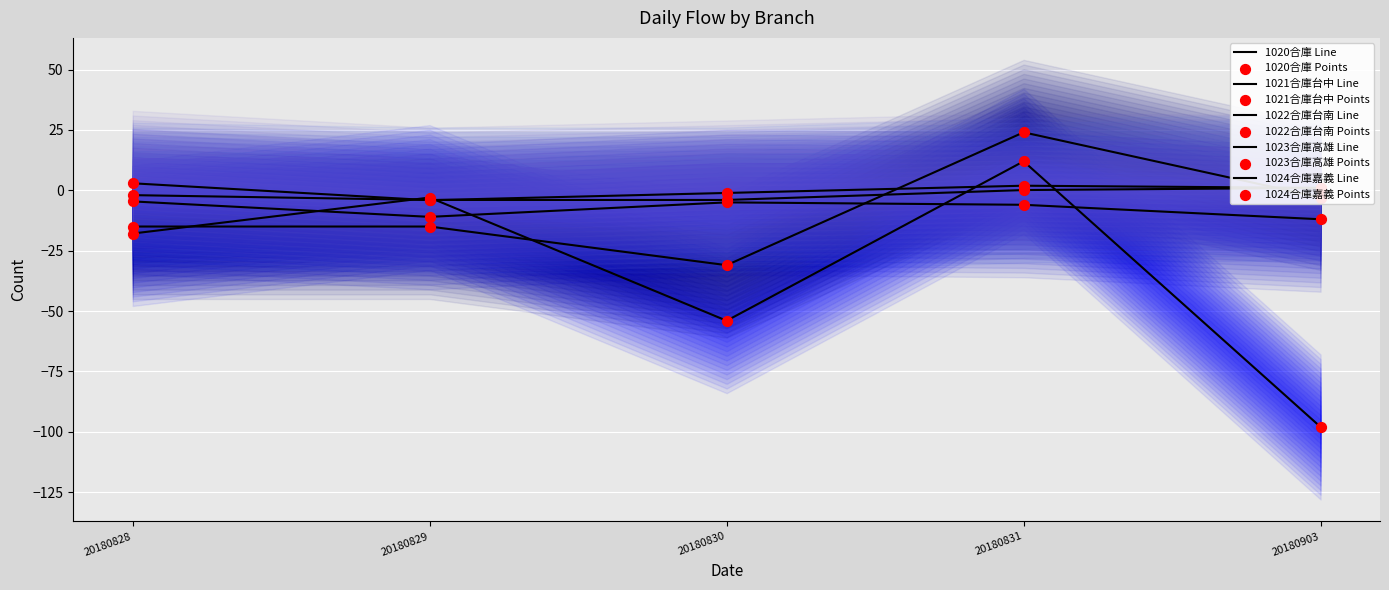

Which series has the widest spread of Y values?

1020合庫